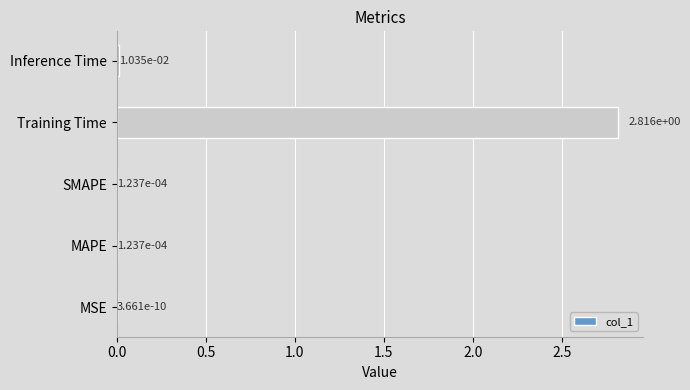

Where is the data nearest to the value 1?

Inference Time